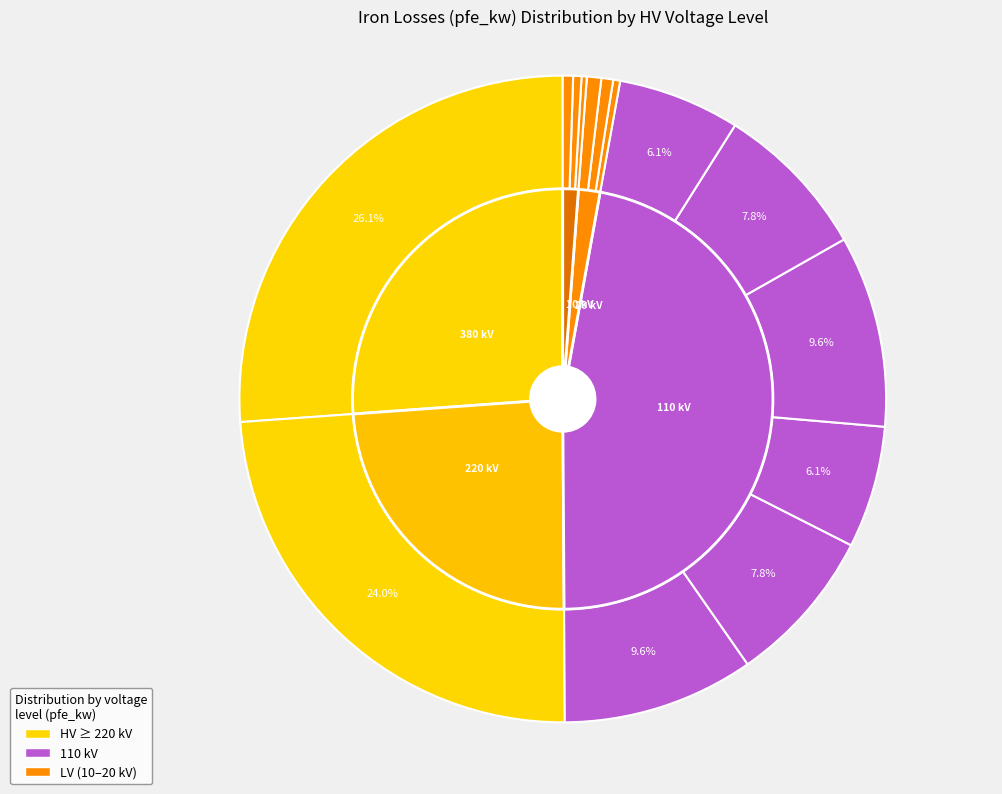

How many segments does this pie chart have?

14